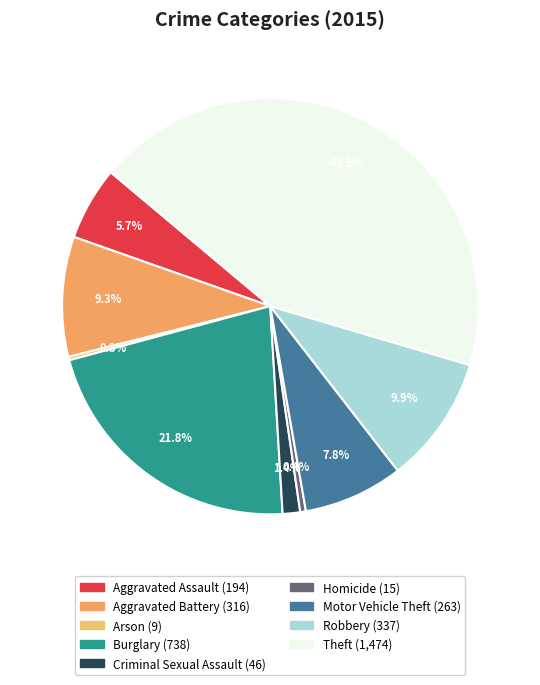

True or false: Robbery accounts for 10% of the total.

True